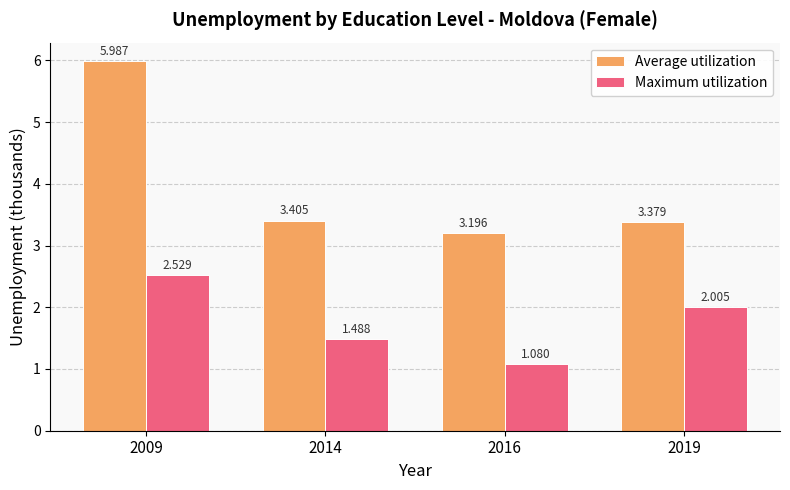

Which series has the widest spread of values?

Average utilization